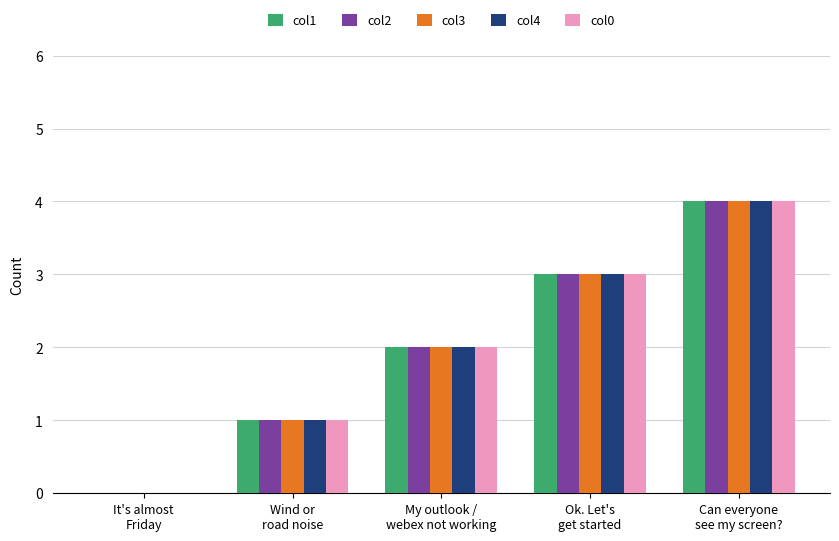

Are the bars horizontal?

No